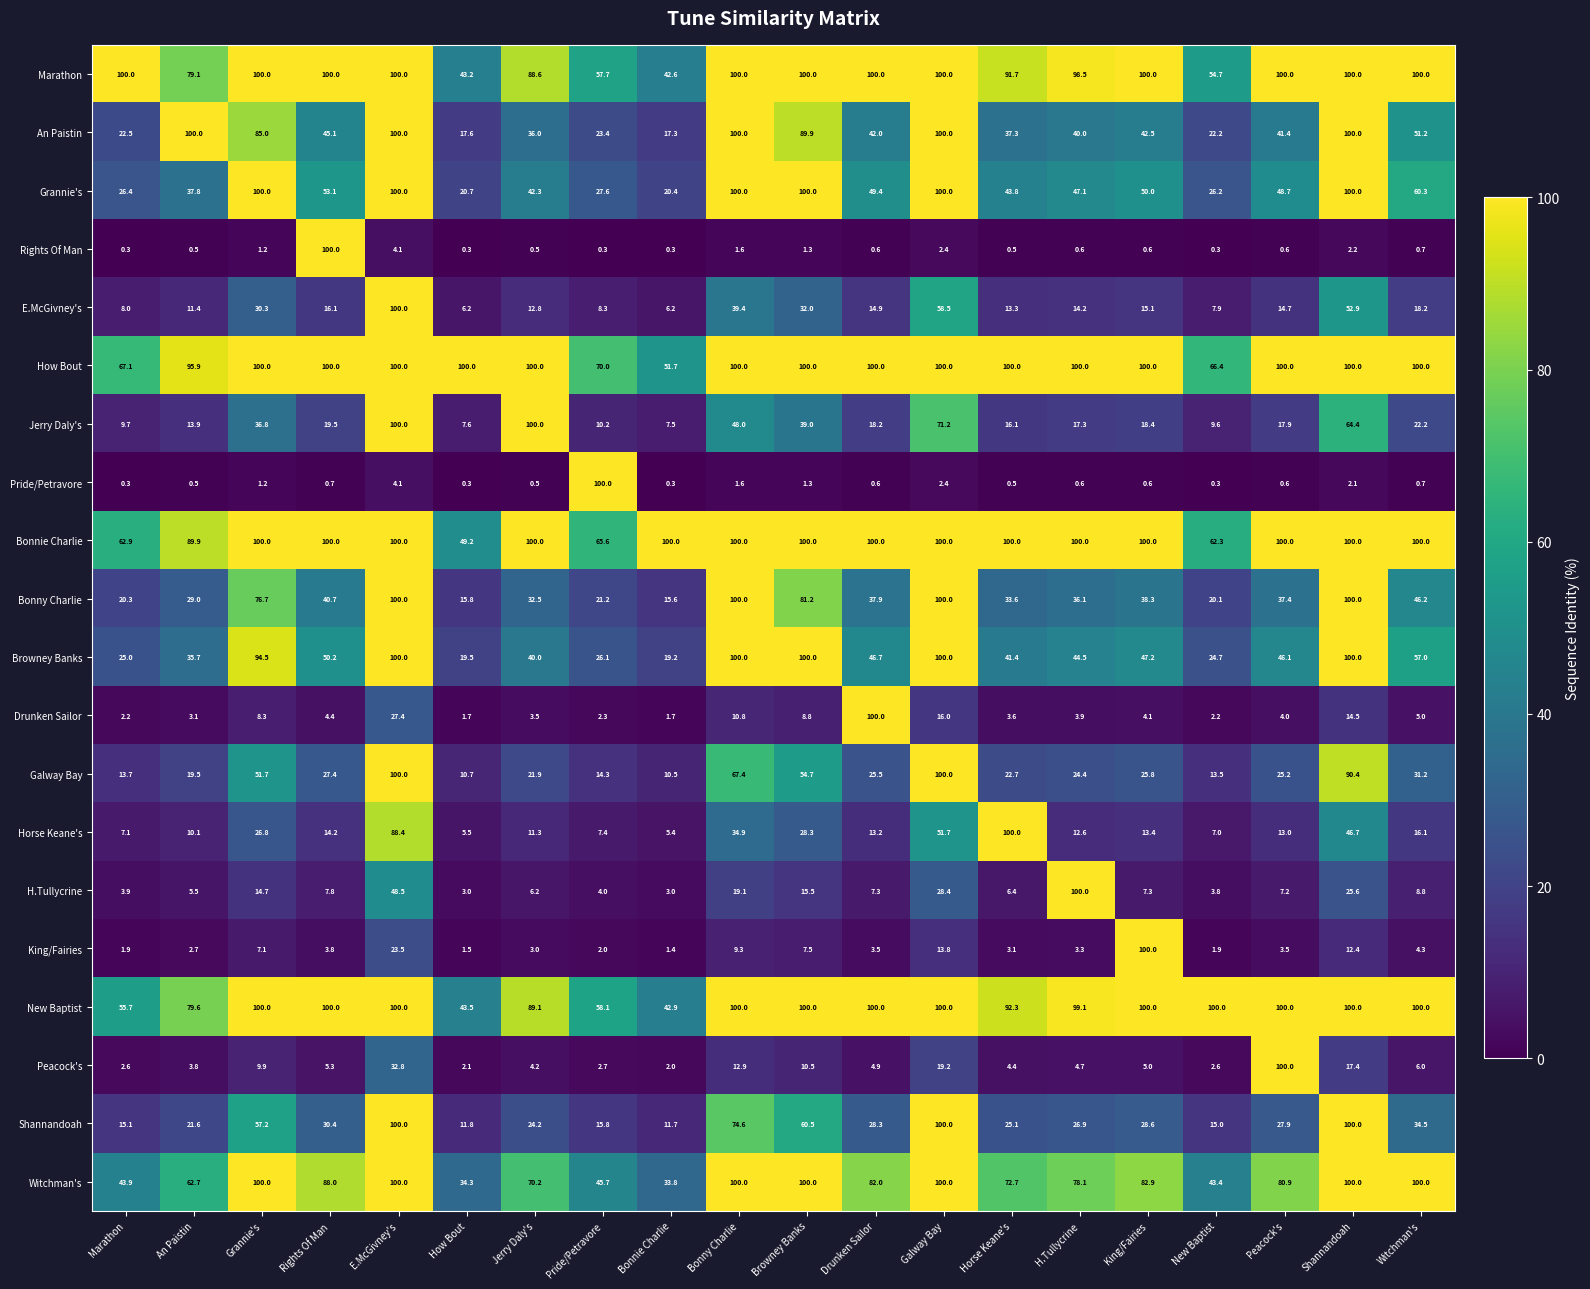

What is the difference between the maximum and minimum values in the Jerry Daly's series?

92.5